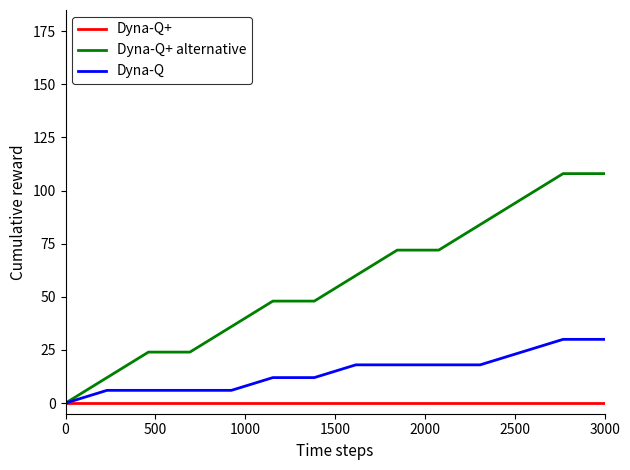

Count the number of data series in this chart.

3